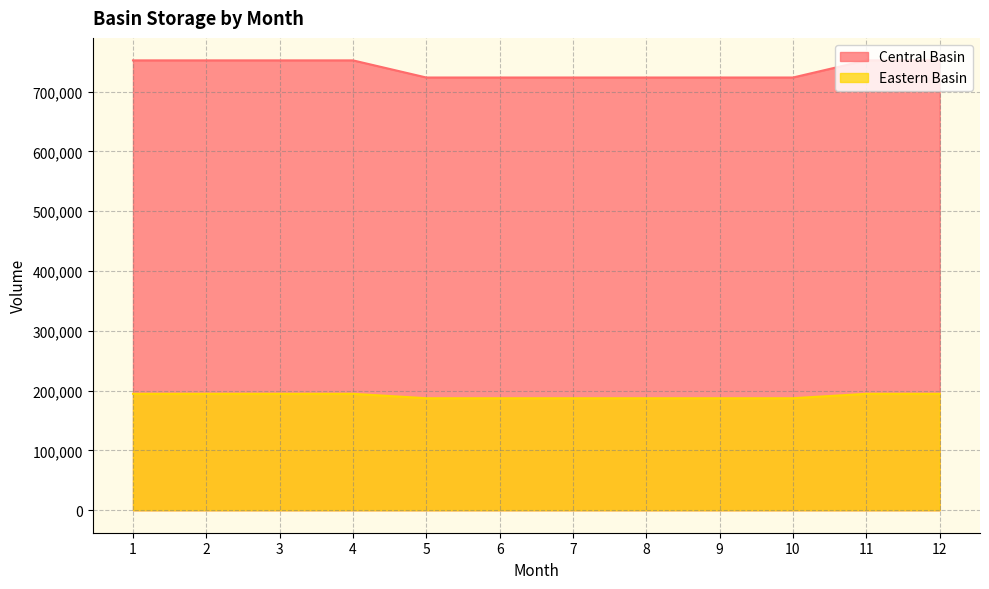

Which has a higher value, 3 or 7?

3